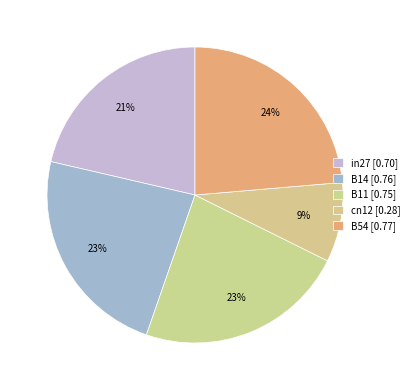

What is the largest slice in the pie chart?

B54